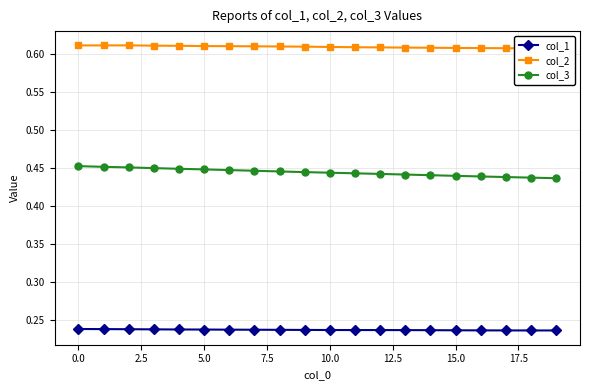

True or false: col_3 and col_1 intersect in this chart.

False